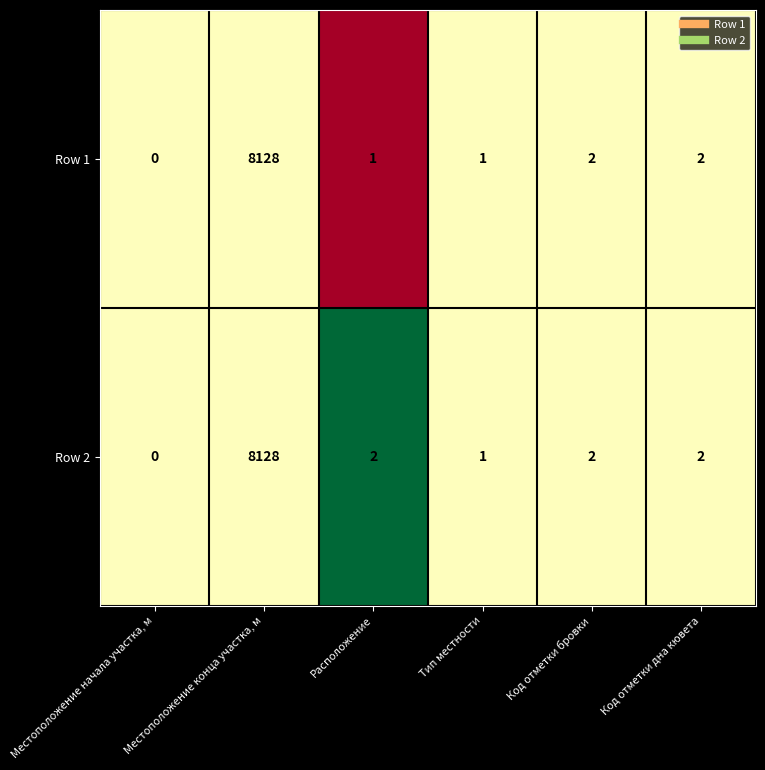

What is the sum of all Row 2 values?

8135